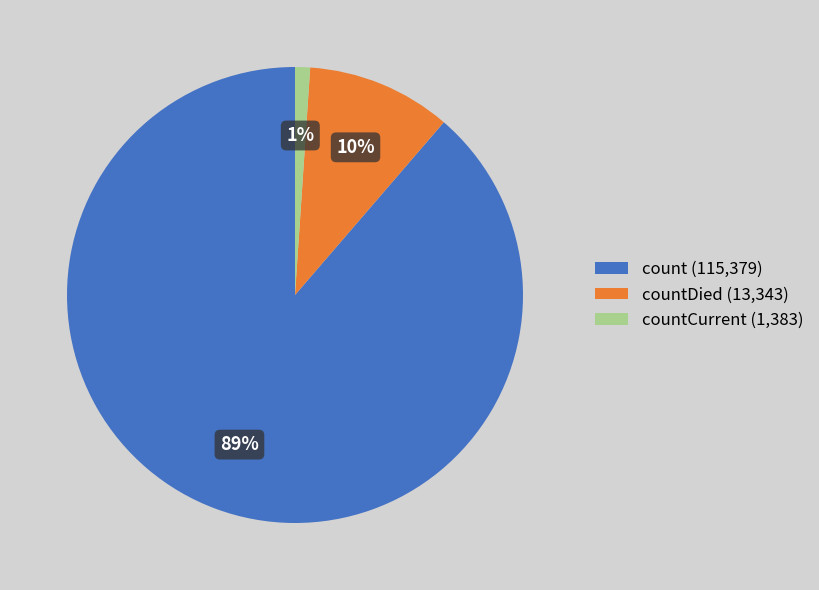

Is it true that countCurrent (1,383) is 14% of the pie?

False